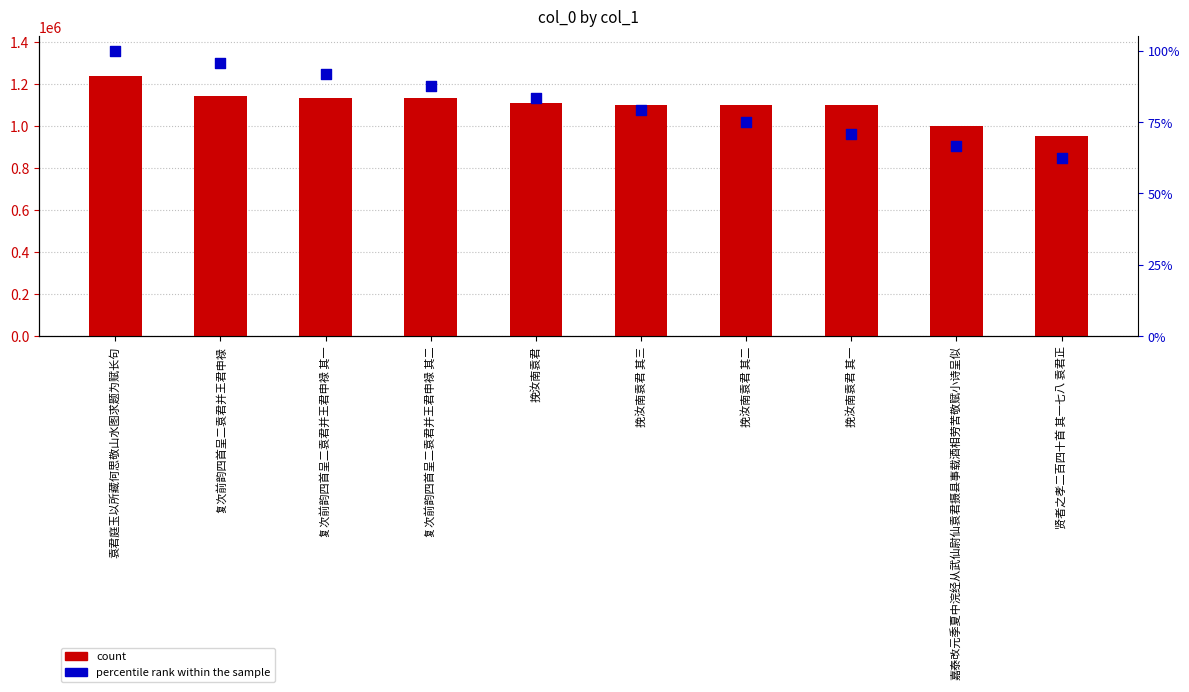

At which category is the sum across all series the highest?

袁君庭玉以所藏何思敬山水图求题为赋长句